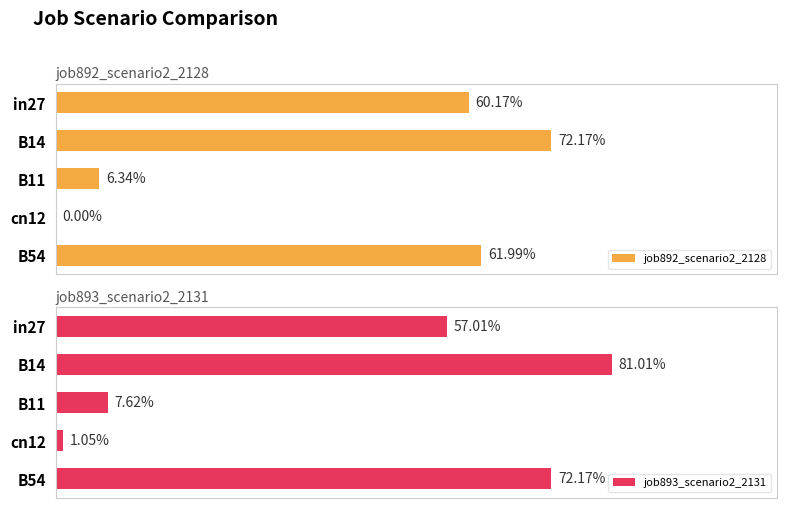

List the series in order of their peak value, lowest first.

job892_scenario2_2128, job893_scenario2_2131